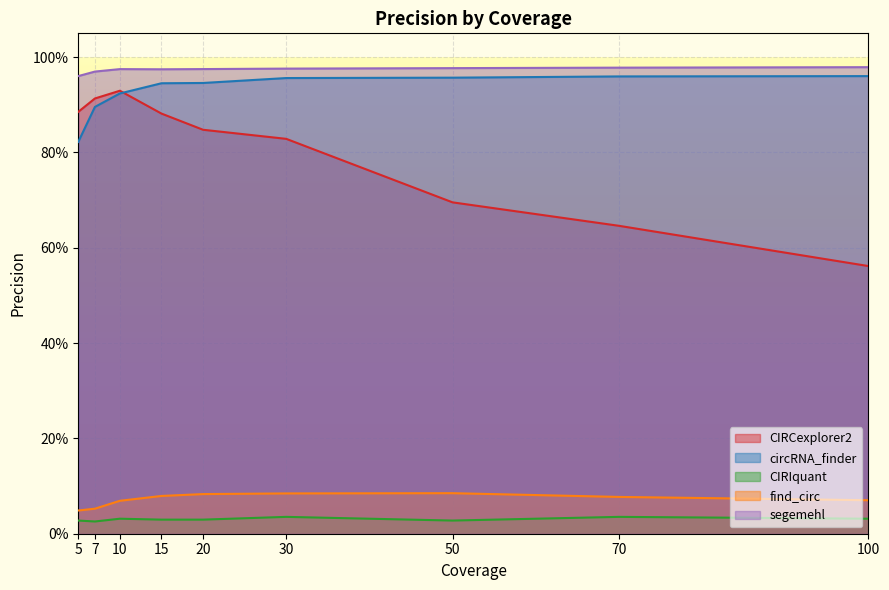

Where is circRNA_finder nearest to the value 0?

5